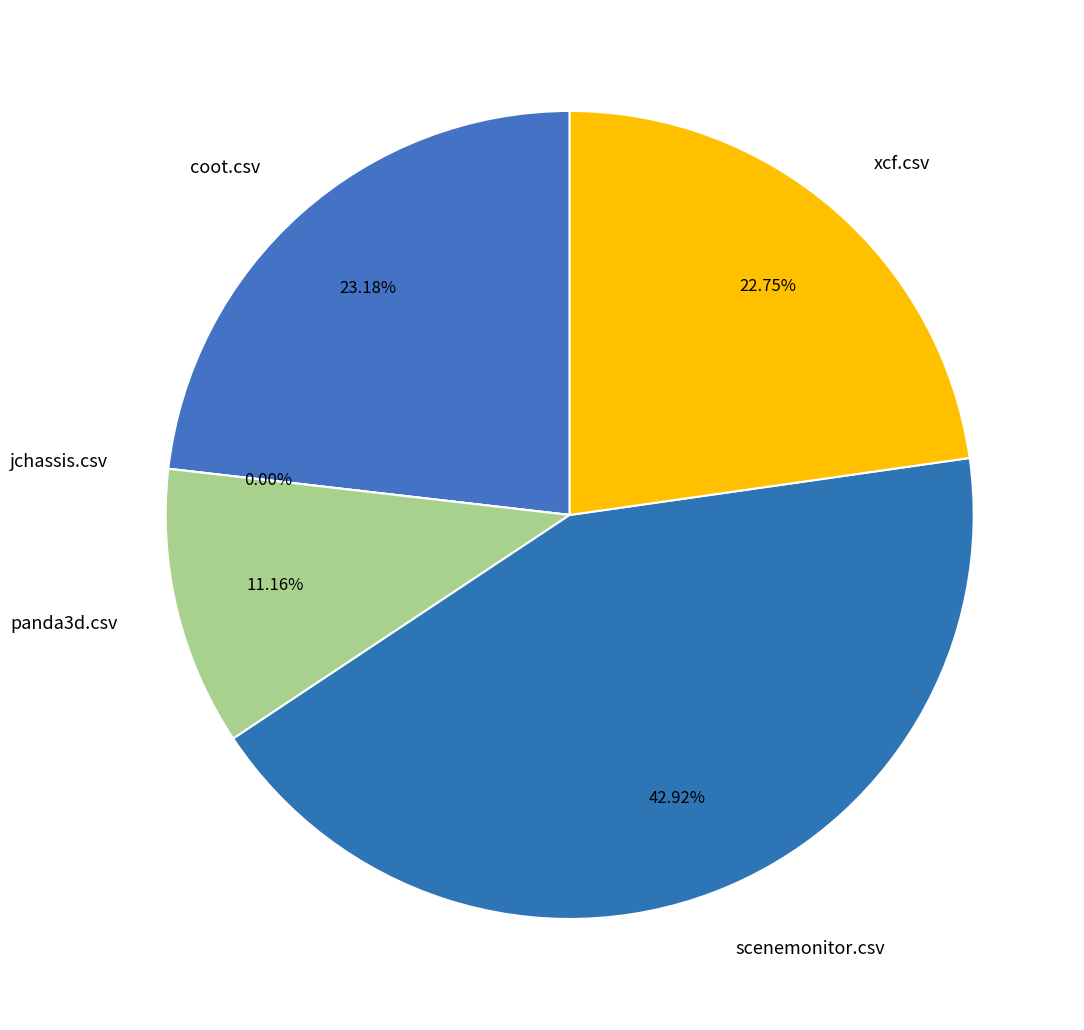

Which category has the smallest portion of the pie?

jchassis.csv